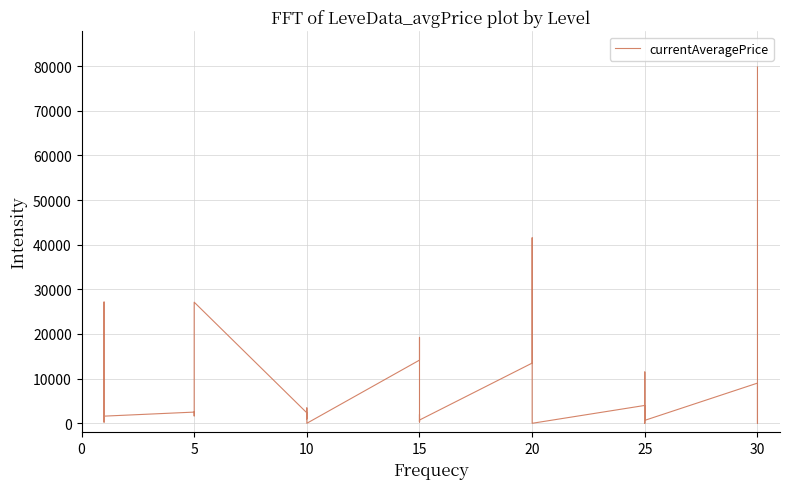

The chart shows a value of 526 at 15. True or false?

False